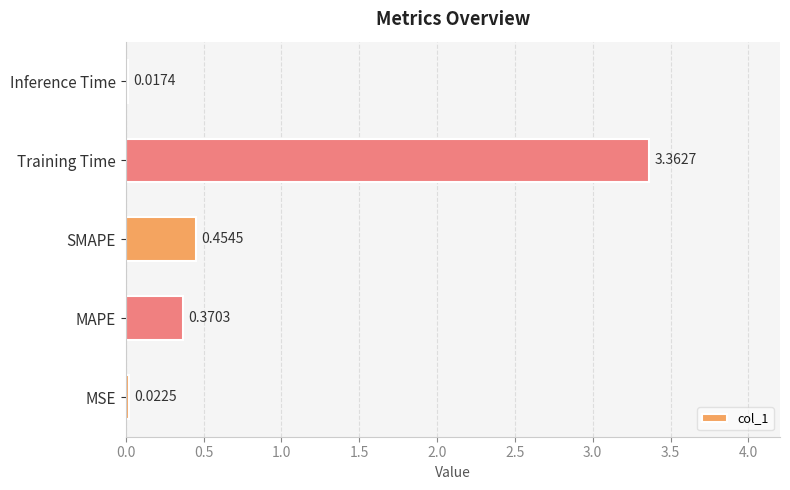

Where is the data nearest to the value 1?

SMAPE